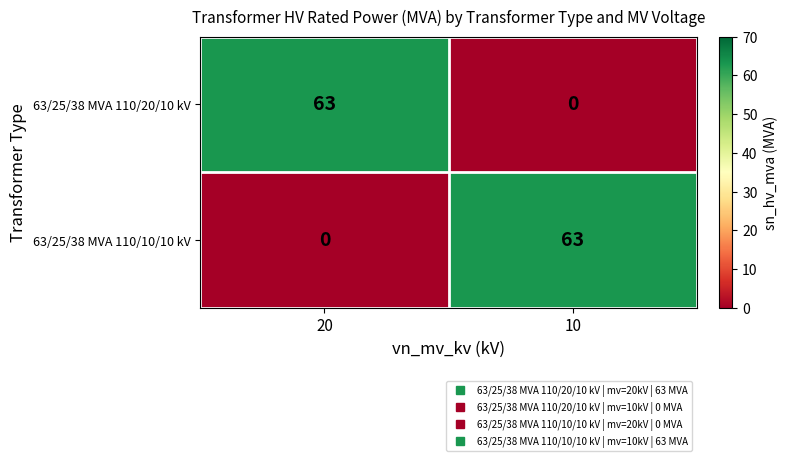

The value of 63/25/38 MVA 110/20/10 kV at 10 is 0. True or false?

True